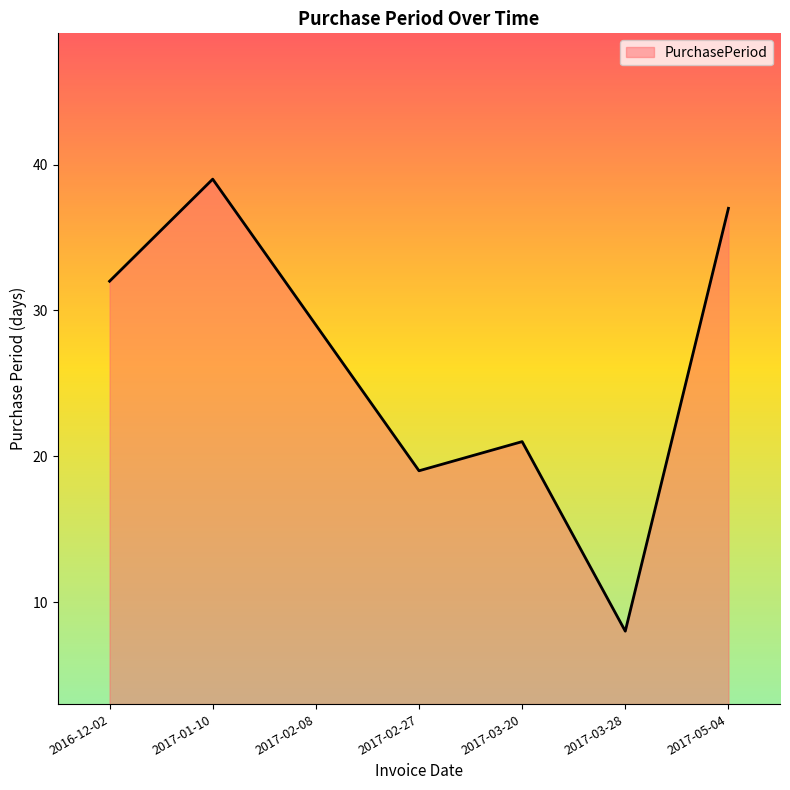

How many categories are shown in the chart?

7